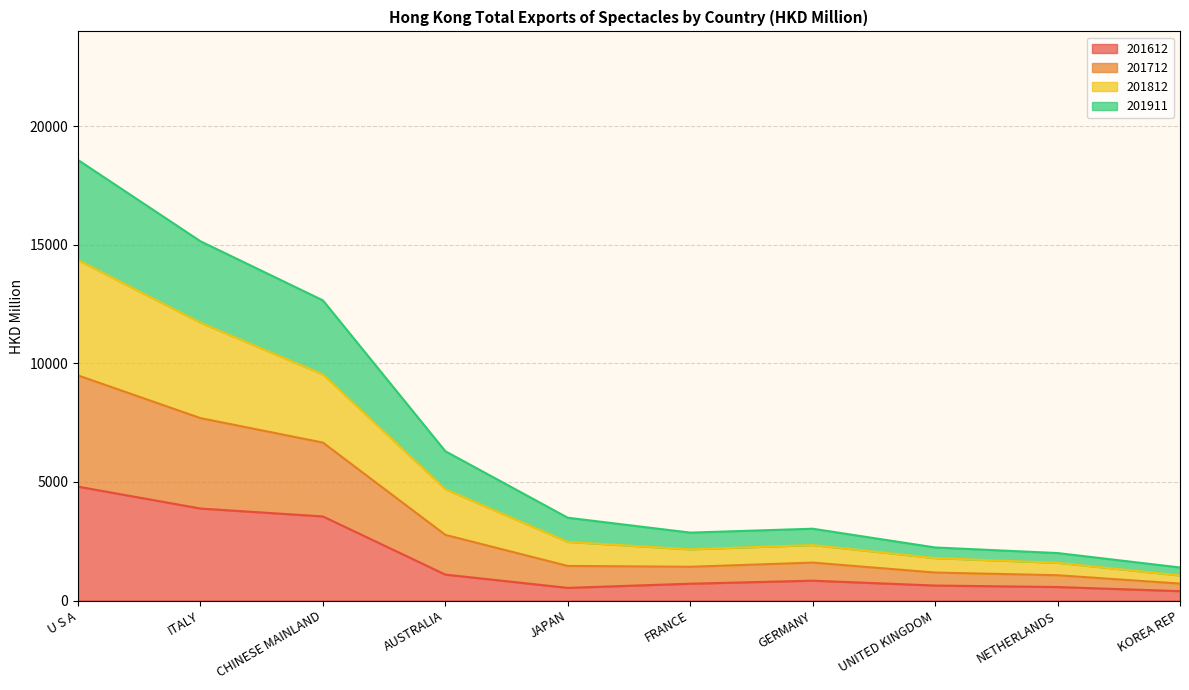

True or false: 201911 has more than 1 interior local peaks.

False